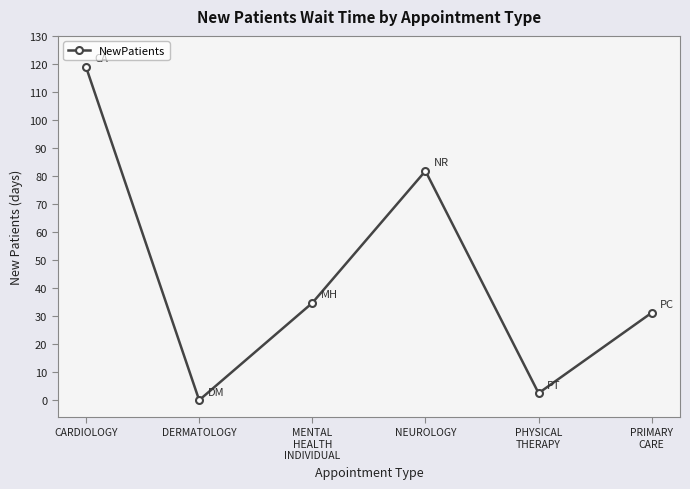

Between PRIMARY
CARE and PHYSICAL
THERAPY, which is larger?

PRIMARY
CARE